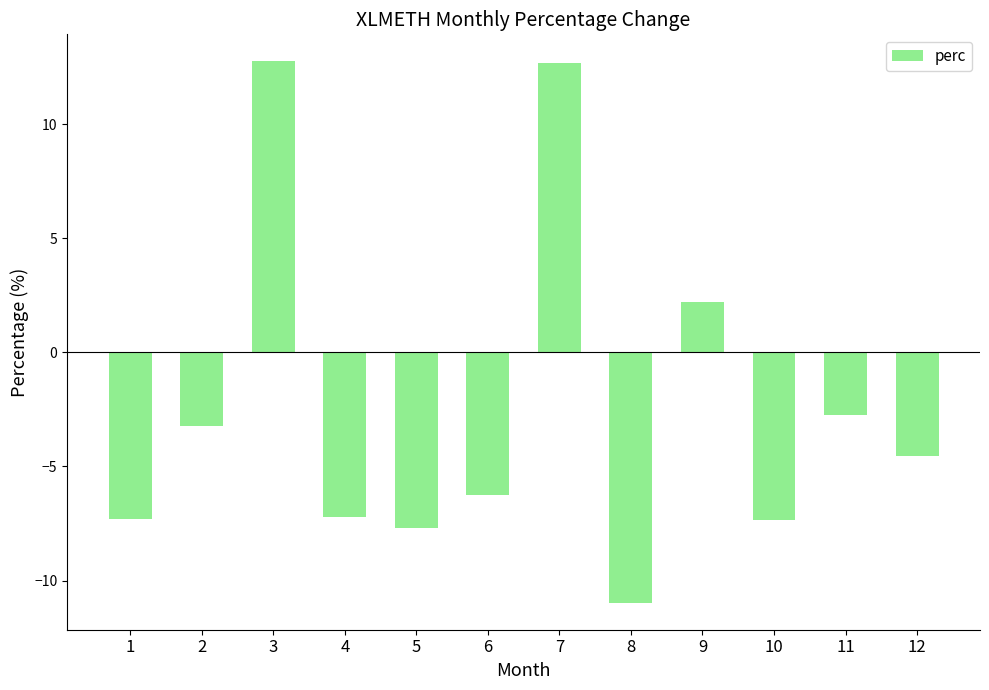

Is it true that the value at 6 is -6.3?

True